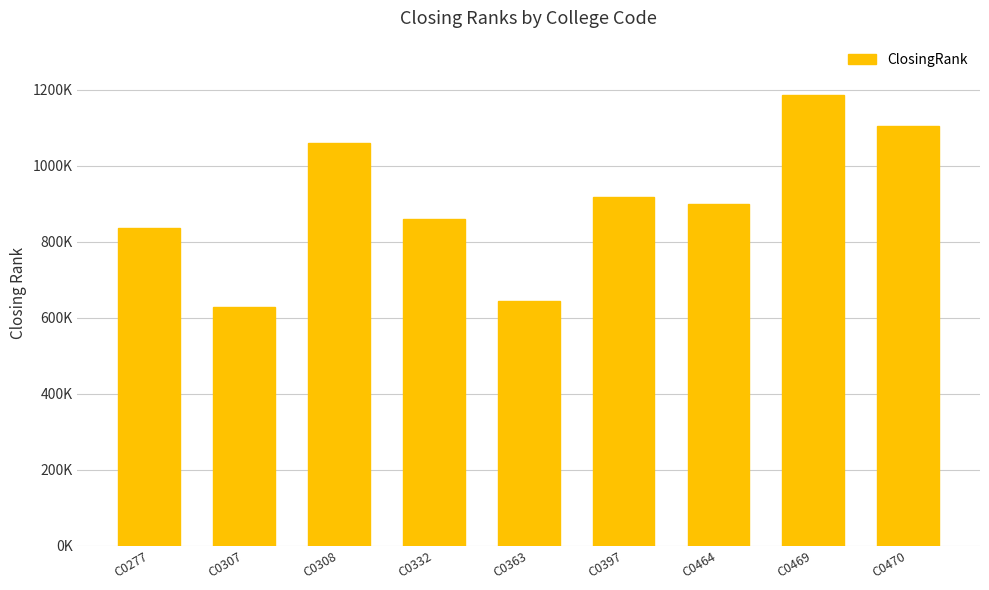

Reading right to left, extract all data points from this chart.

1104436	1186460	900319	918324	645153	858784	1059319	628474	835740